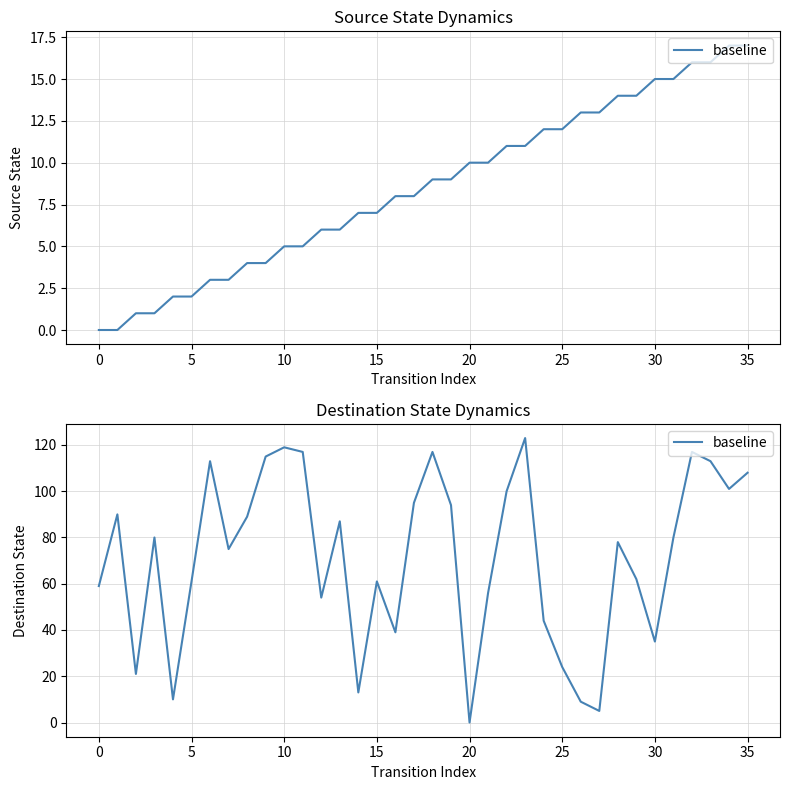

The value at 17 is 25. True or false?

False